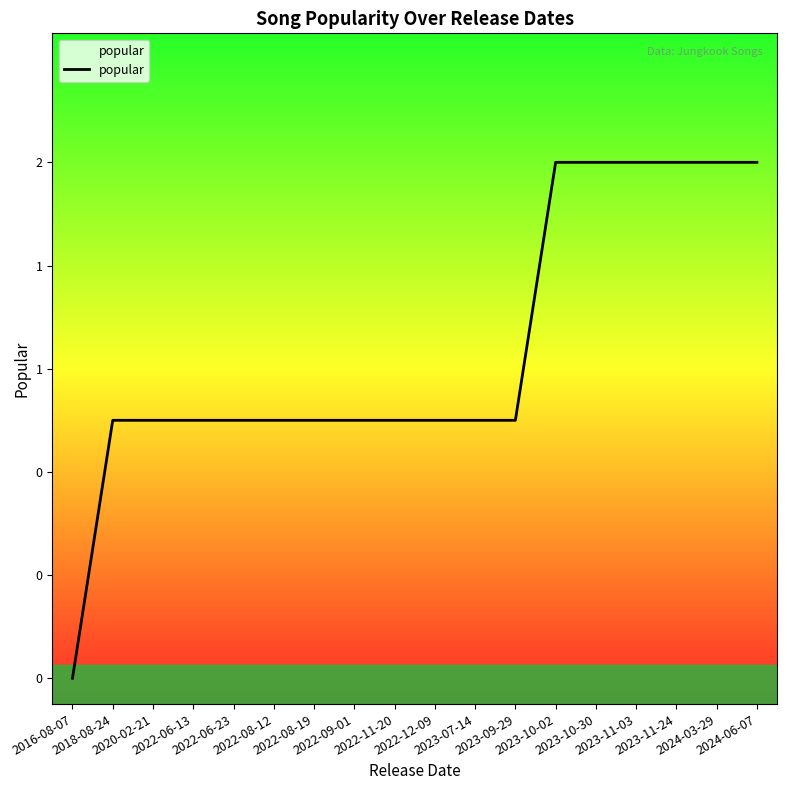

Reading left to right, list all the values displayed in this chart.

0	1	1	1	1	1	1	1	1	1	1	1	2	2	2	2	2	2